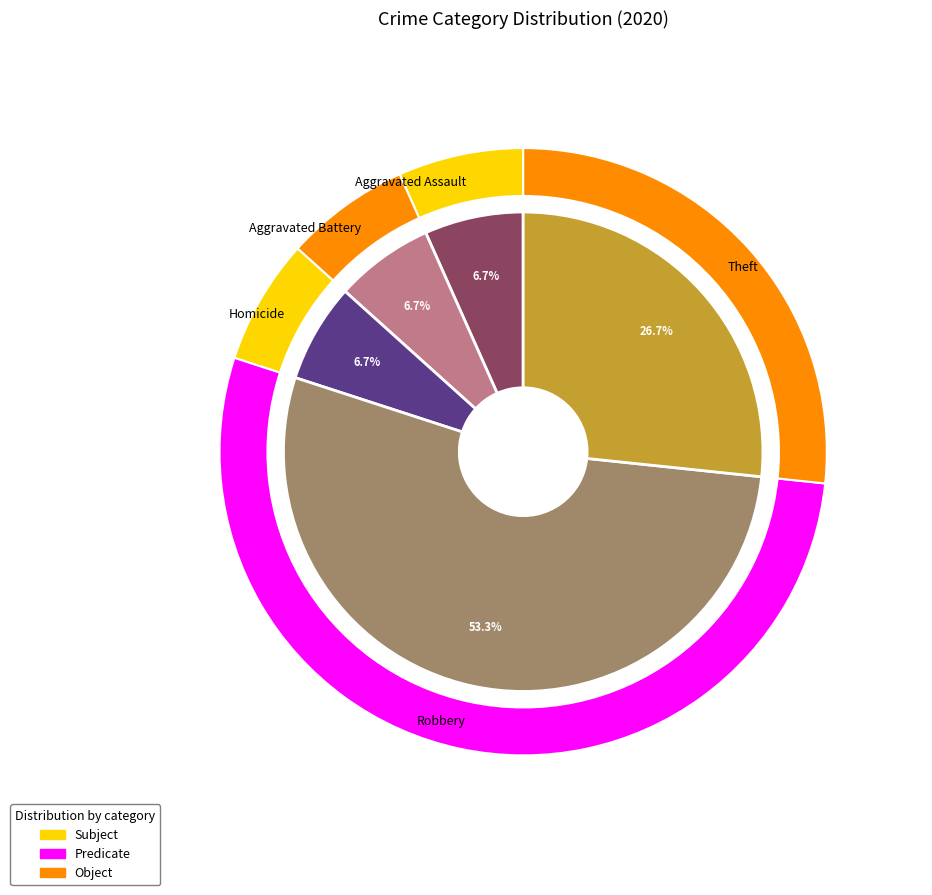

What is the majority slice?

Robbery